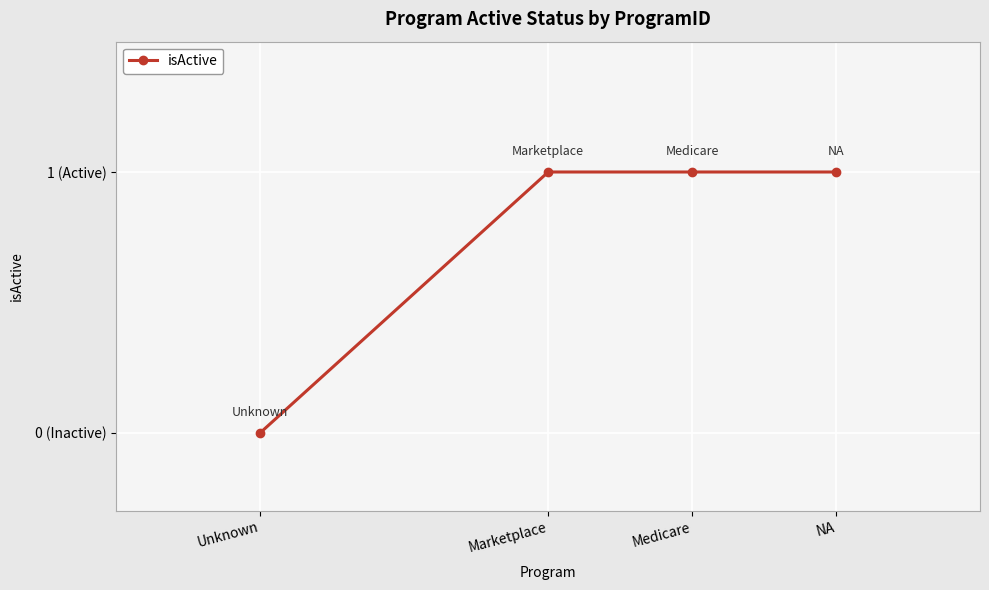

Reading left to right, transcribe all the data shown in this chart.

0	1	1	1